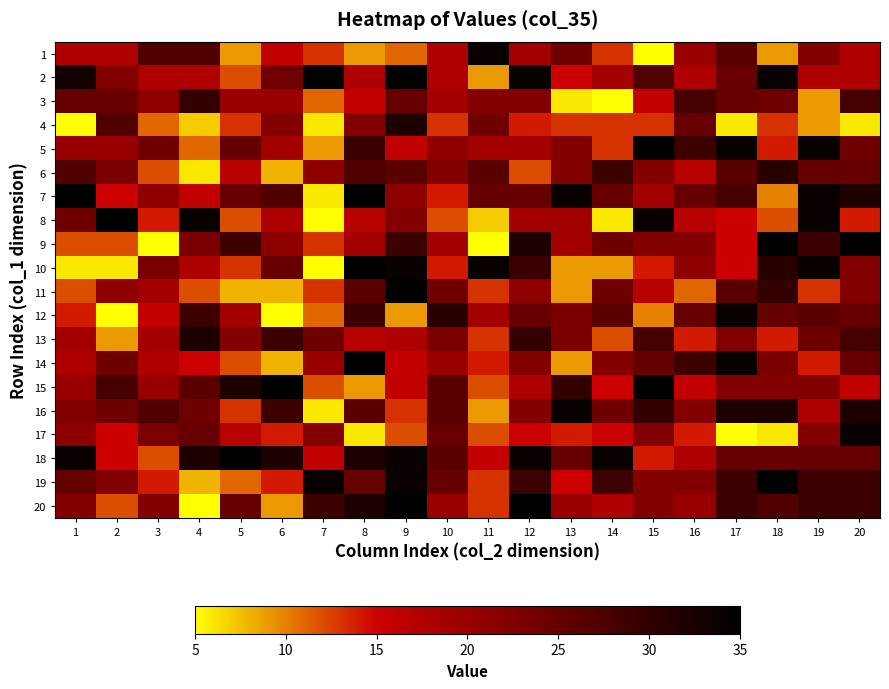

Reading left to right, list all the values displayed in this chart.

1: 1=18	2=18	3=27	4=27	5=9	6=16	7=13	8=9	9=11	10=18	11=34	12=19	13=24	14=13	15=5	16=20	17=26	18=9	19=22	20=18
2: 1=33	2=22	3=18	4=18	5=12	6=24	7=35	8=18	9=35	10=18	11=9	12=34	13=15	14=19	15=27	16=18	17=25	18=34	19=18	20=18
3: 1=25	2=25	3=21	4=30	5=20	6=20	7=11	8=16	9=25	10=19	11=22	12=22	13=6	14=5	15=16	16=28	17=25	18=24	19=9	20=28
4: 1=5	2=27	3=11	4=7	5=13	6=22	7=6	8=22	9=32	10=13	11=24	12=14	13=13	14=13	15=13	16=25	17=6	18=13	19=9	20=6
5: 1=20	2=20	3=24	4=11	5=25	6=19	7=9	8=29	9=16	10=21	11=19	12=19	13=22	14=13	15=35	16=29	17=34	18=14	19=34	20=24
6: 1=27	2=23	3=12	4=6	5=17	6=8	7=21	8=27	9=26	10=22	11=26	12=12	13=22	14=29	15=22	16=17	17=26	18=31	19=25	20=25
7: 1=35	2=15	3=21	4=16	5=25	6=27	7=6	8=35	9=21	10=14	11=25	12=25	13=34	14=25	15=19	16=25	17=28	18=10	19=34	20=32
8: 1=24	2=35	3=14	4=34	5=12	6=18	7=5	8=17	9=22	10=12	11=7	12=19	13=19	14=6	15=34	16=17	17=15	18=12	19=34	20=14
9: 1=12	2=12	3=5	4=23	5=29	6=21	7=13	8=19	9=29	10=19	11=5	12=32	13=19	14=24	15=22	16=22	17=15	18=35	19=29	20=35
10: 1=6	2=6	3=23	4=18	5=13	6=25	7=5	8=35	9=34	10=14	11=34	12=29	13=9	14=9	15=14	16=21	17=15	18=31	19=34	20=22
11: 1=12	2=21	3=19	4=12	5=8	6=8	7=13	8=26	9=35	10=24	11=13	12=21	13=9	14=24	15=17	16=11	17=26	18=30	19=13	20=22
12: 1=14	2=5	3=16	4=29	5=19	6=5	7=11	8=29	9=9	10=31	11=19	12=25	13=23	14=26	15=10	16=25	17=34	18=25	19=26	20=25
13: 1=19	2=9	3=19	4=32	5=22	6=29	7=24	8=17	9=18	10=23	11=13	12=30	13=23	14=12	15=28	16=14	17=22	18=14	19=24	20=28
14: 1=18	2=24	3=18	4=15	5=12	6=8	7=20	8=35	9=16	10=20	11=14	12=22	13=9	14=22	15=25	16=29	17=34	18=23	19=14	20=25
15: 1=20	2=28	3=20	4=26	5=32	6=35	7=12	8=9	9=16	10=26	11=12	12=18	13=30	14=15	15=35	16=16	17=22	18=22	19=22	20=16
16: 1=22	2=24	3=27	4=24	5=13	6=29	7=6	8=26	9=13	10=26	11=9	12=22	13=34	14=24	15=30	16=22	17=32	18=32	19=18	20=32
17: 1=21	2=15	3=23	4=25	5=17	6=14	7=22	8=6	9=12	10=25	11=12	12=15	13=14	14=15	15=22	16=14	17=5	18=6	19=22	20=34
18: 1=34	2=15	3=12	4=32	5=35	6=32	7=16	8=32	9=34	10=26	11=16	12=34	13=25	14=34	15=14	16=18	17=25	18=25	19=25	20=25
19: 1=25	2=22	3=14	4=8	5=11	6=14	7=34	8=25	9=34	10=25	11=13	12=29	13=15	14=29	15=22	16=22	17=29	18=35	19=29	20=29
20: 1=22	2=12	3=22	4=5	5=25	6=9	7=29	8=32	9=35	10=20	11=13	12=35	13=20	14=18	15=22	16=20	17=29	18=27	19=29	20=29